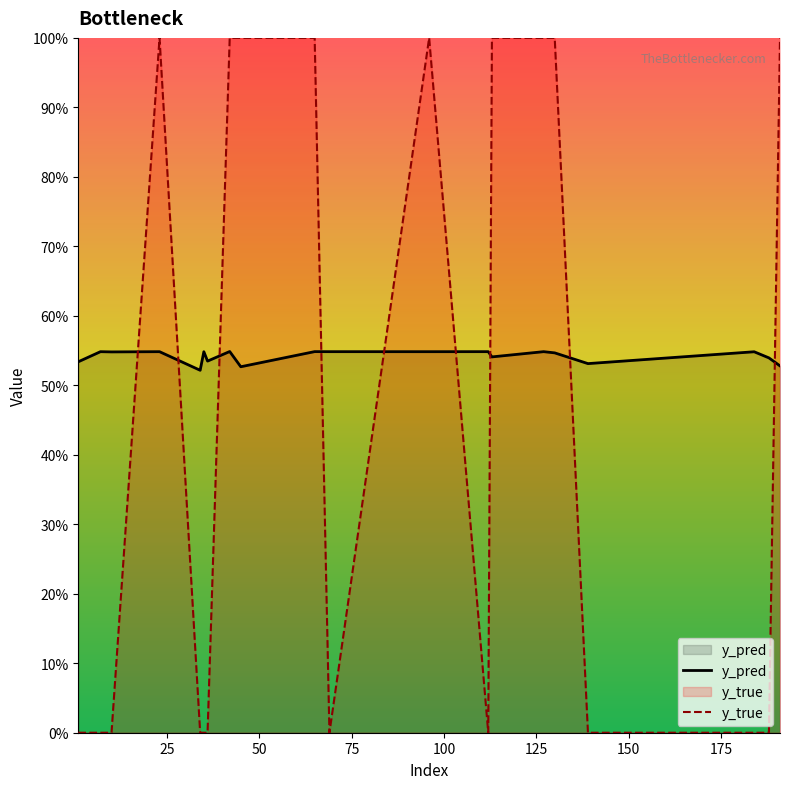

Which series has the largest total across all categories?

y_pred